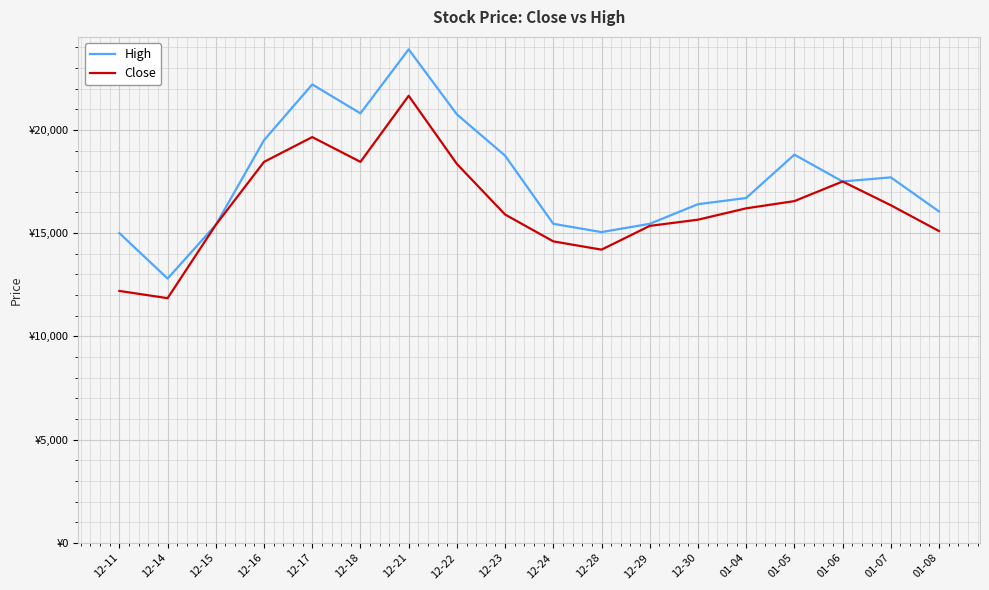

Is it true that Close equals 24541 at 01-06?

False